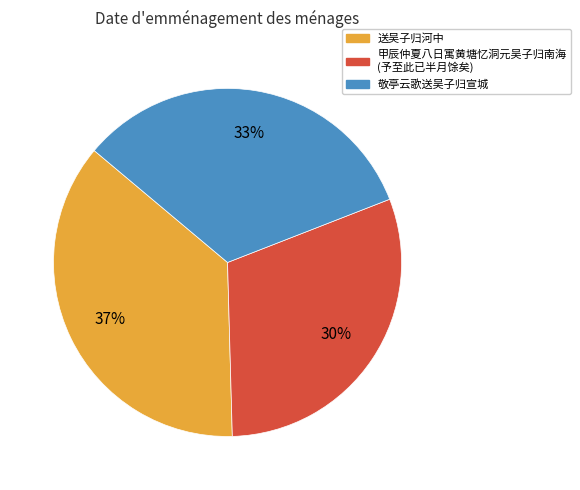

To the nearest percent, what is the average slice percentage?

33%